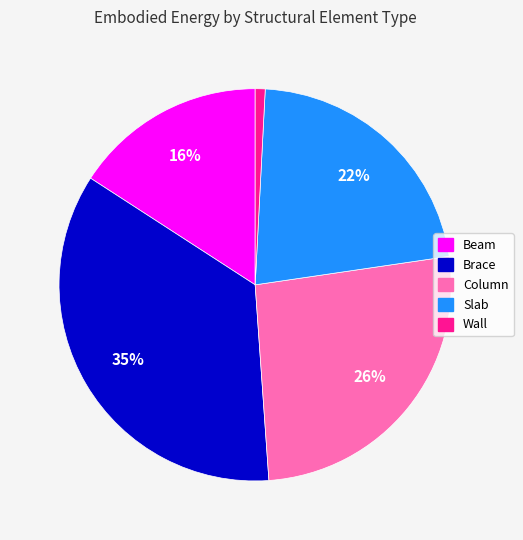

Combined, do Brace and Slab account for over 50%?

Yes